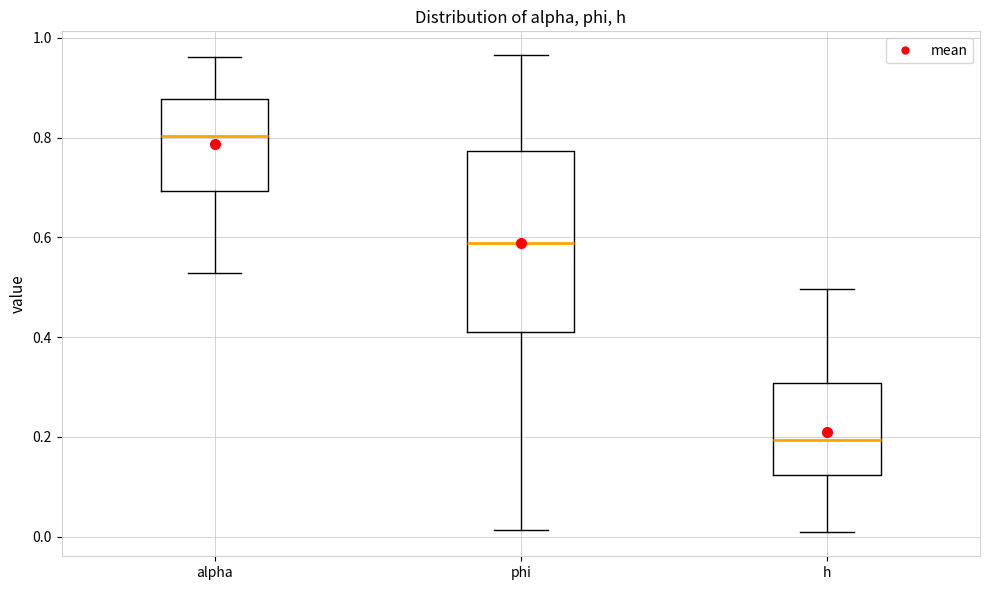

Reading left to right, read every box against the y-axis: the position of its median line, the range the box covers, and the ends of its whiskers. The values are not printed on the chart, so give them approximately, as read against the axis.

alpha: median 0.80, box 0.70 to 0.88, whiskers 0.52 to 0.96
phi: median 0.58, box 0.42 to 0.78, whiskers 0.02 to 0.96
h: median 0.20, box 0.12 to 0.30, whiskers 0.00 to 0.50